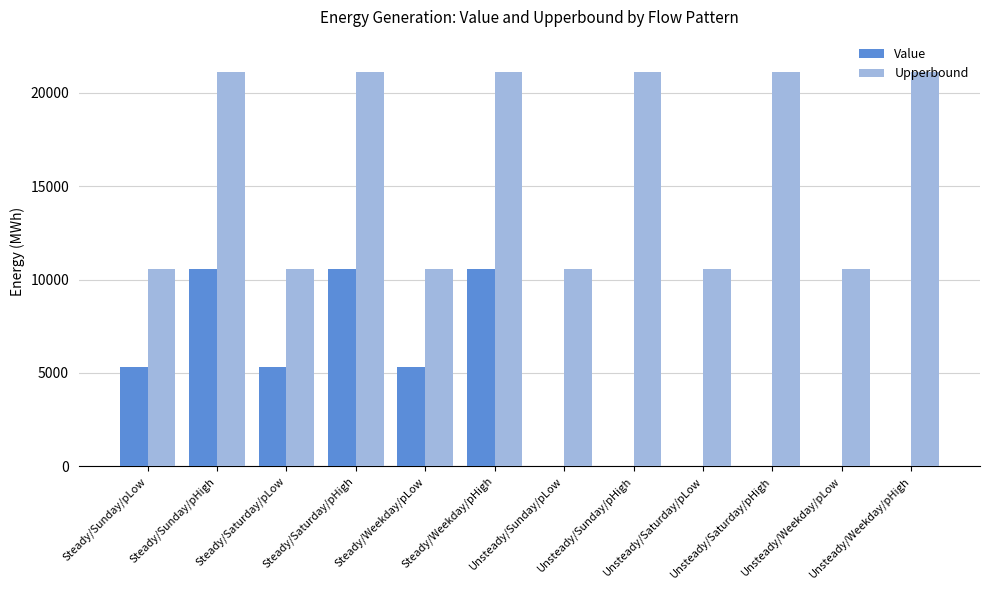

What is the approximate value of Upperbound at Steady/Sunday/pLow?

10560.0